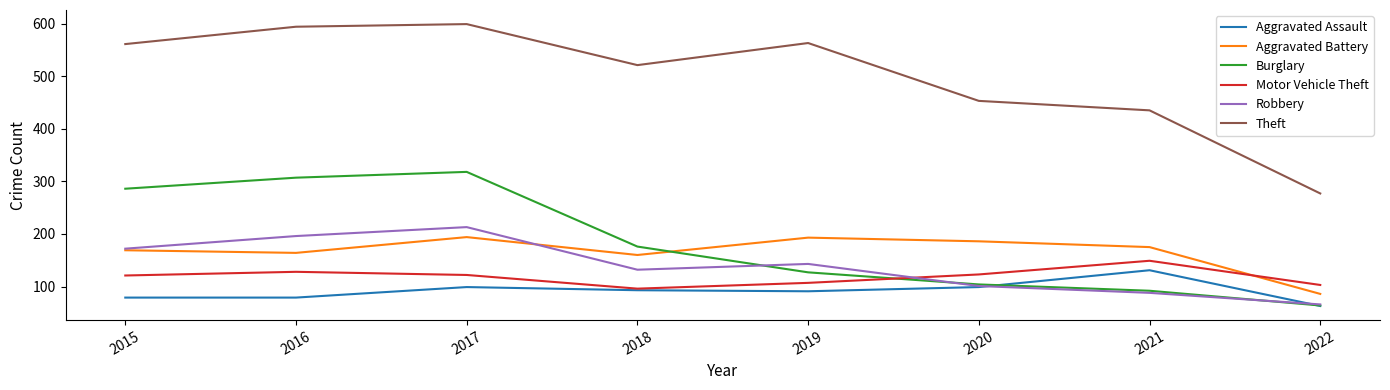

At which label does Robbery first exceed 143?

2015